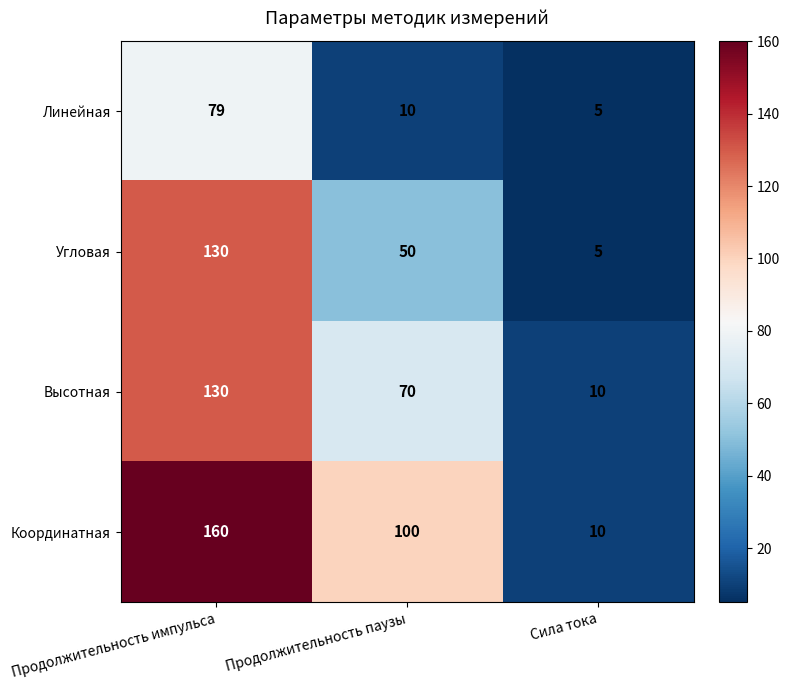

Is it true that Линейная equals 10 at Продолжительность паузы?

True